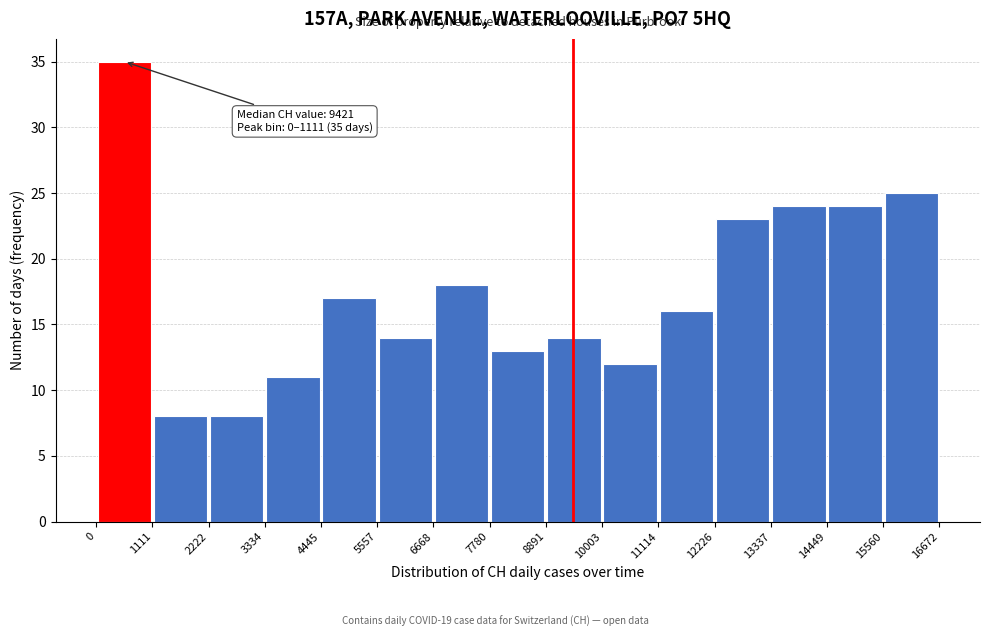

Which range on the x-axis has the tallest bar?

0 to 1111